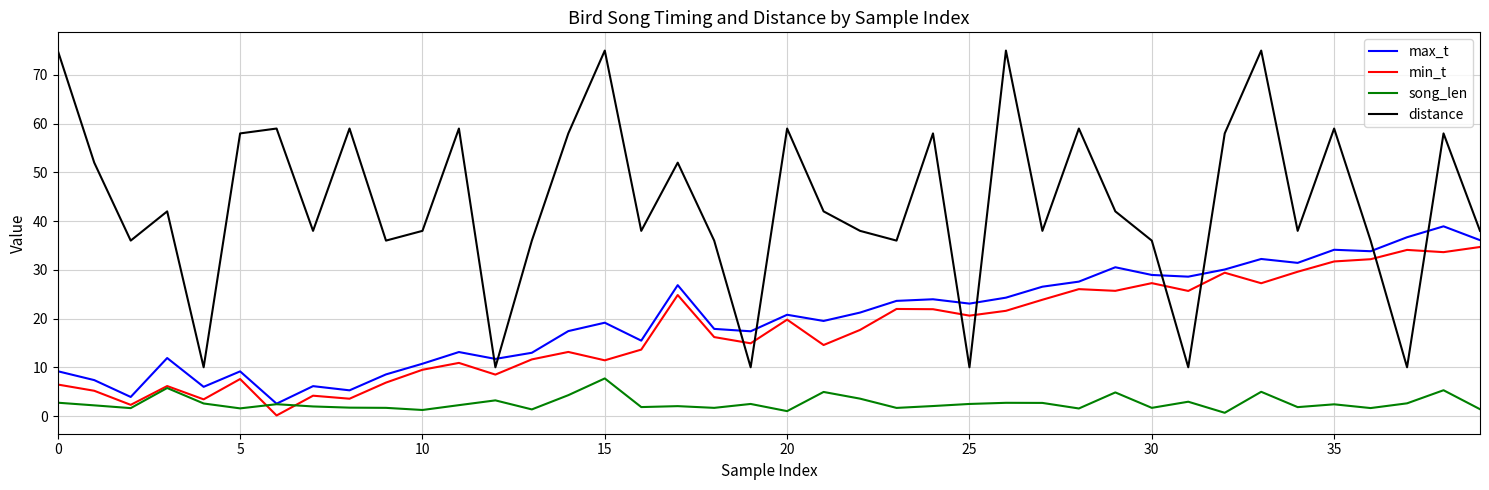

List the series in order of their peak value, lowest first.

song_len, min_t, max_t, distance